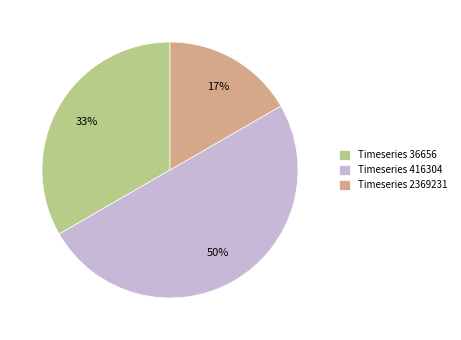

To the nearest percent, what portion does Timeseries 2369231 represent?

17%